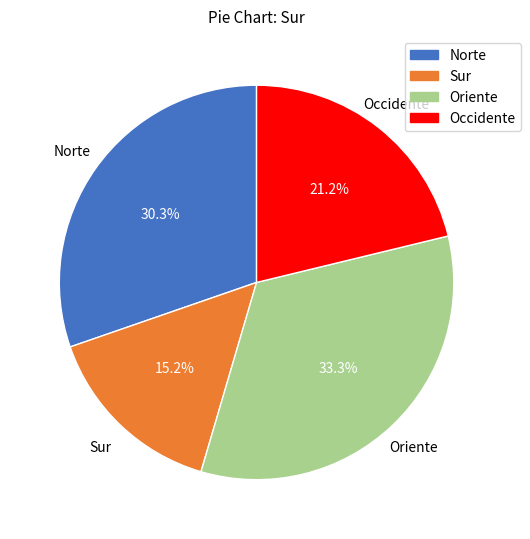

Rank the categories by value from lowest to highest.

Sur, Occidente, Norte, Oriente